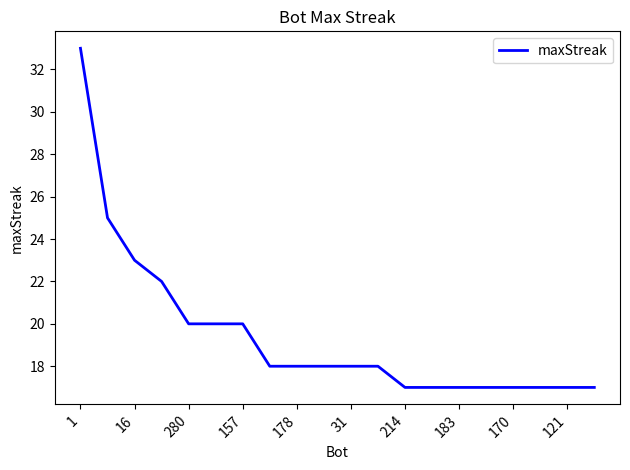

What is the difference between the maximum and minimum values?

16